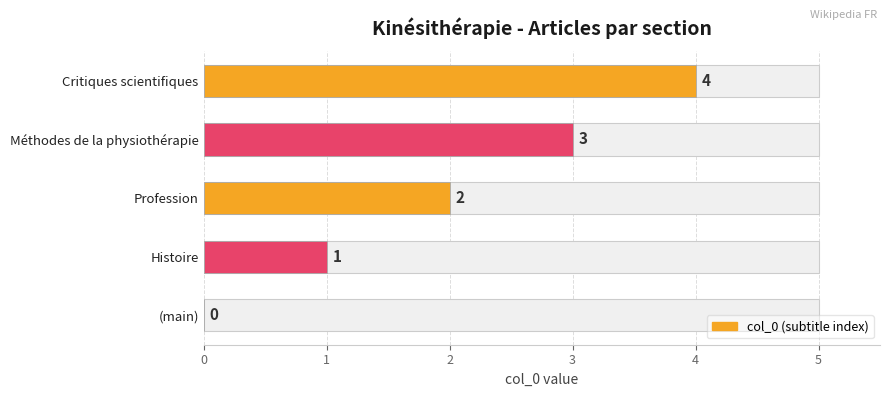

Are the bars grouped side by side (vs. stacked)?

No